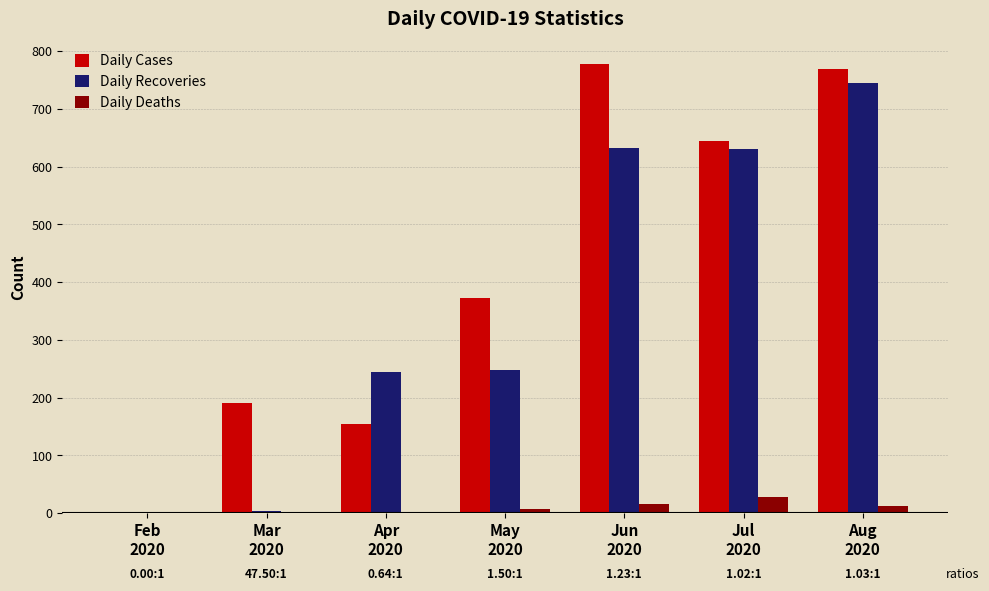

What is the sum of all Daily Cases values?

2909